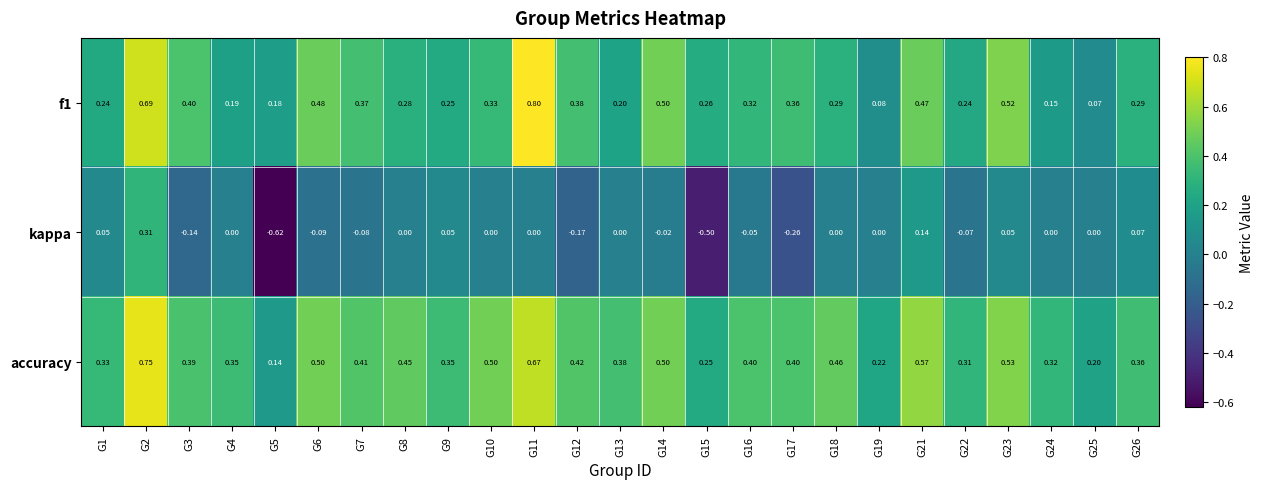

Is the value of kappa at G6 greater than the value of f1 at G1?

No